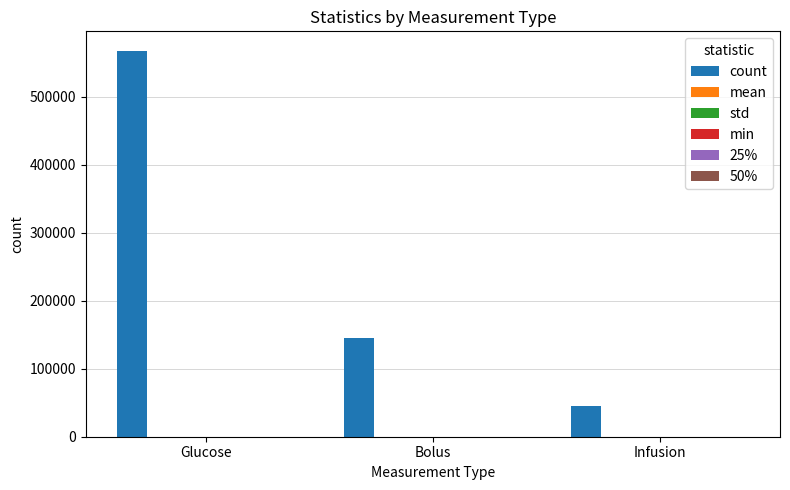

Which series changed the most between Glucose and Infusion?

count